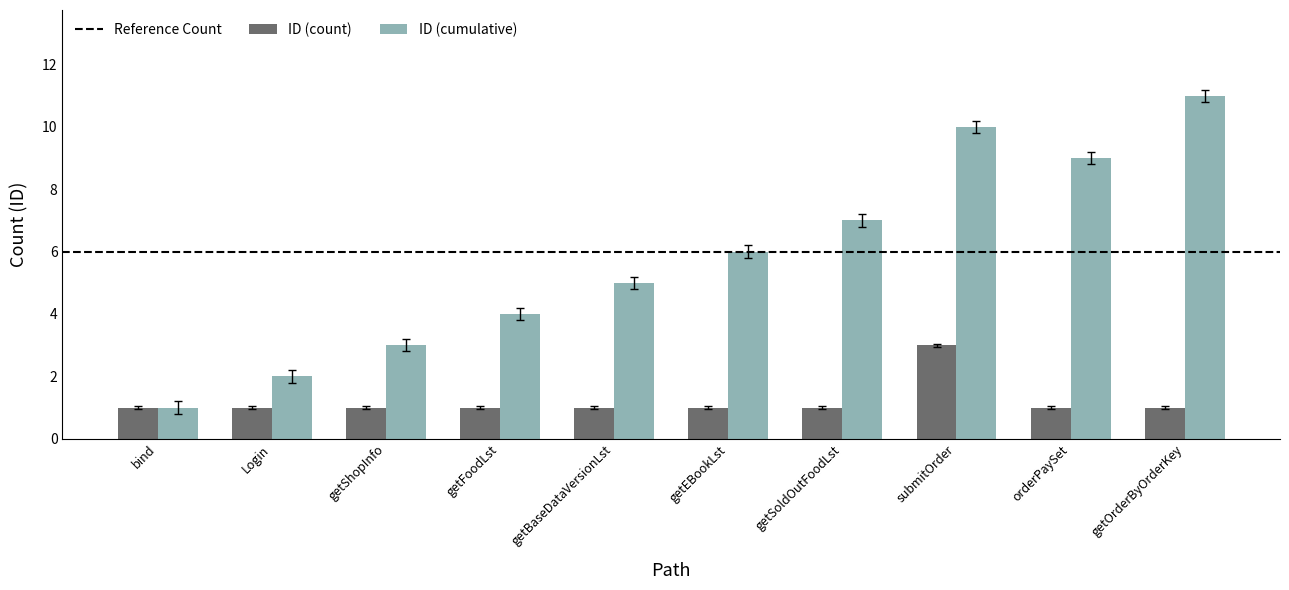

What is the minimum value shown in the chart?

1